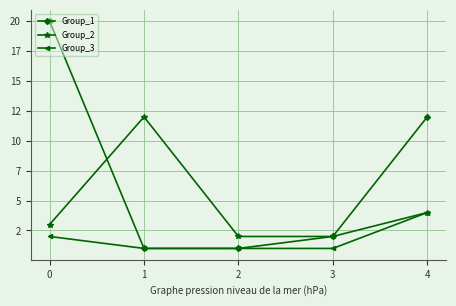

Is this an area chart (filled region under the line)?

No